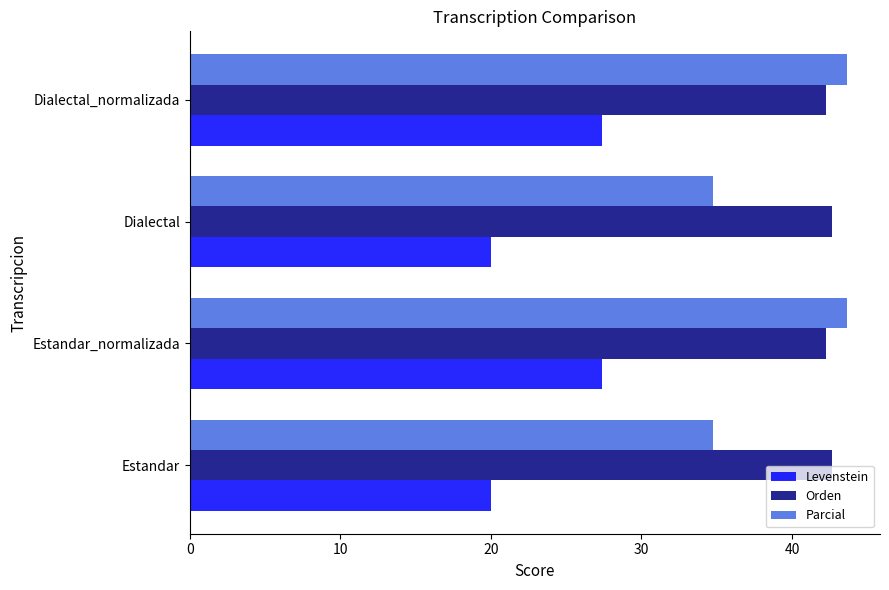

What is the difference between the second highest and second lowest values in the Levenstein series?

7.4